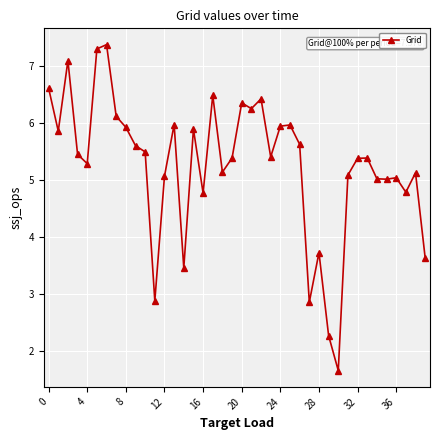

What is the maximum value shown in the chart?

7.4